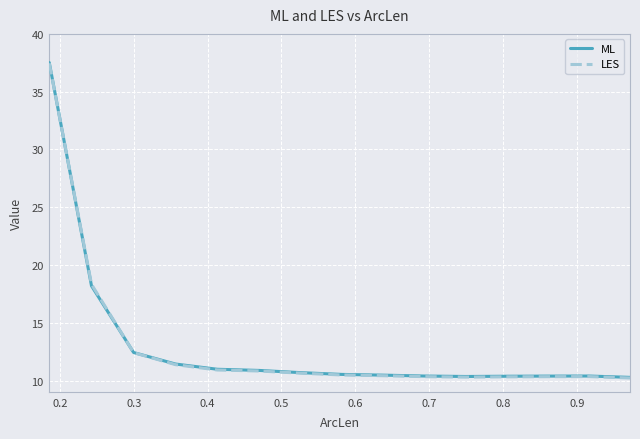

Which series has the widest spread of values?

ML